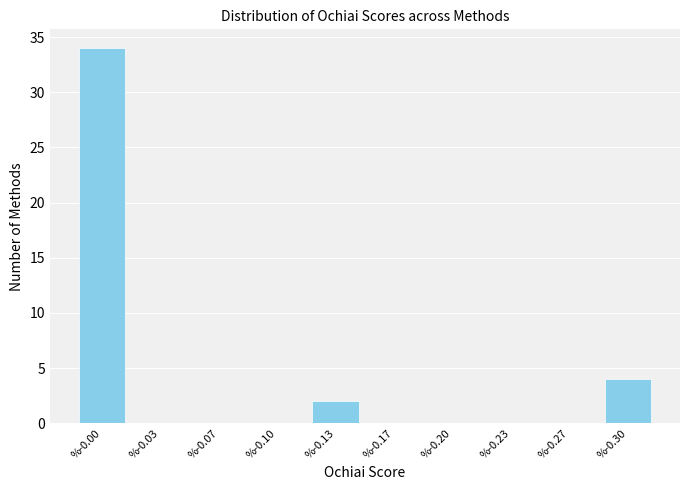

Reading left to right, list all the values displayed in this chart.

%-0.00=34	%-0.03=0	%-0.07=0	%-0.10=0	%-0.13=2	%-0.17=0	%-0.20=0	%-0.23=0	%-0.27=0	%-0.30=4